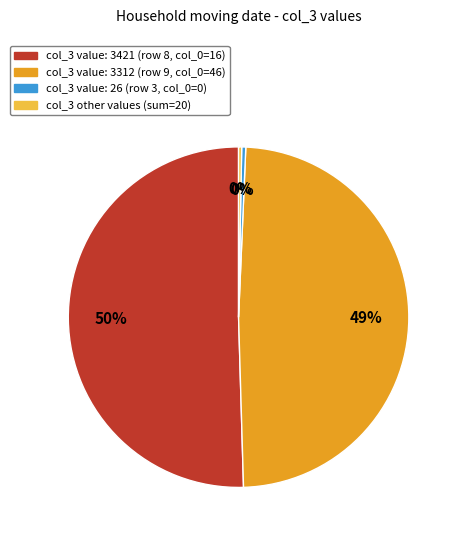

Does any single category account for the majority?

Yes